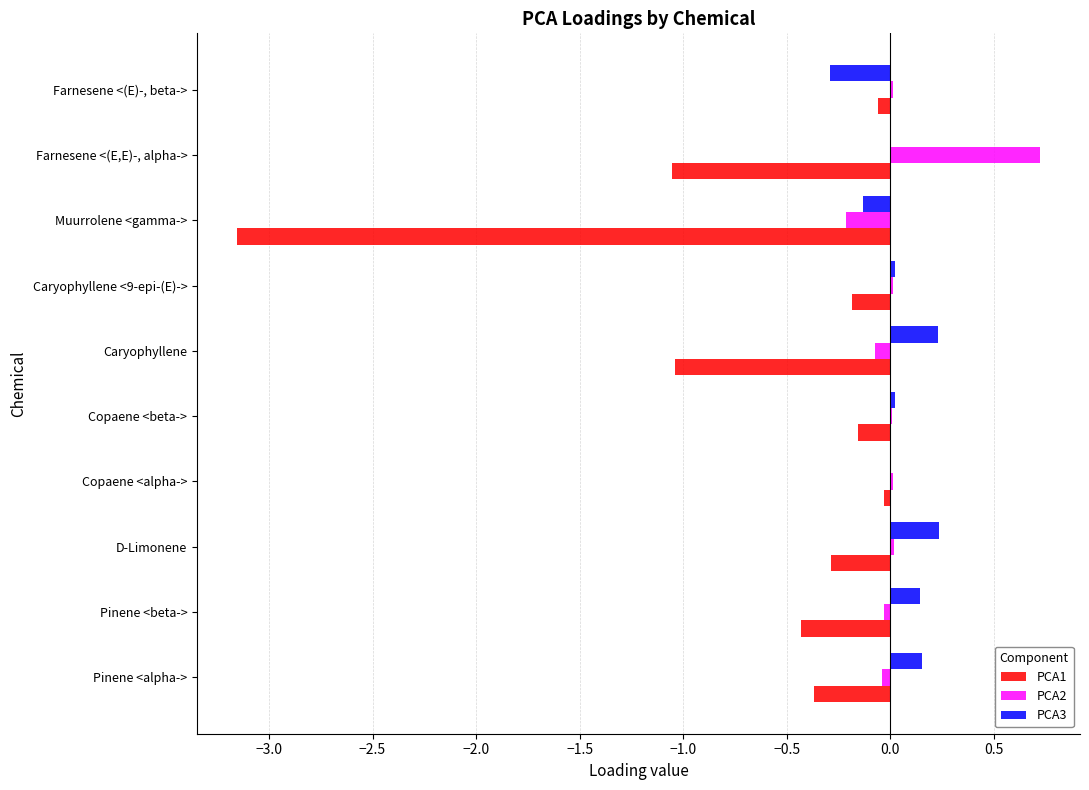

How many categories are shown in the chart?

10